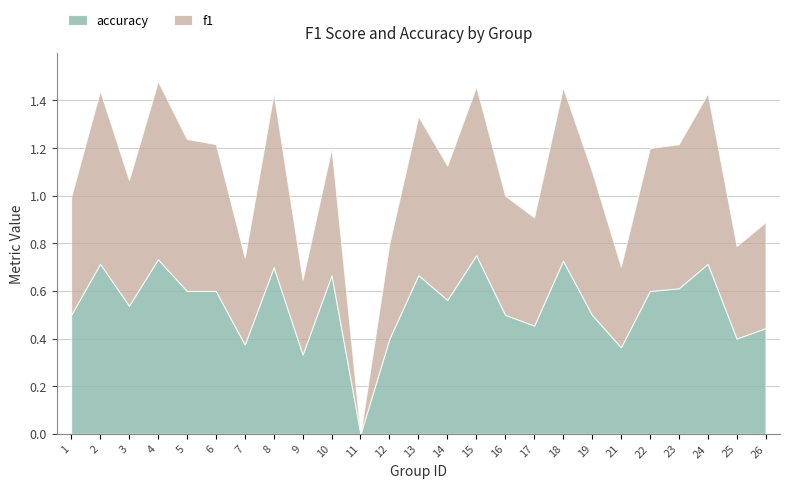

The value of f1 at 15 is 0.7. True or false?

True